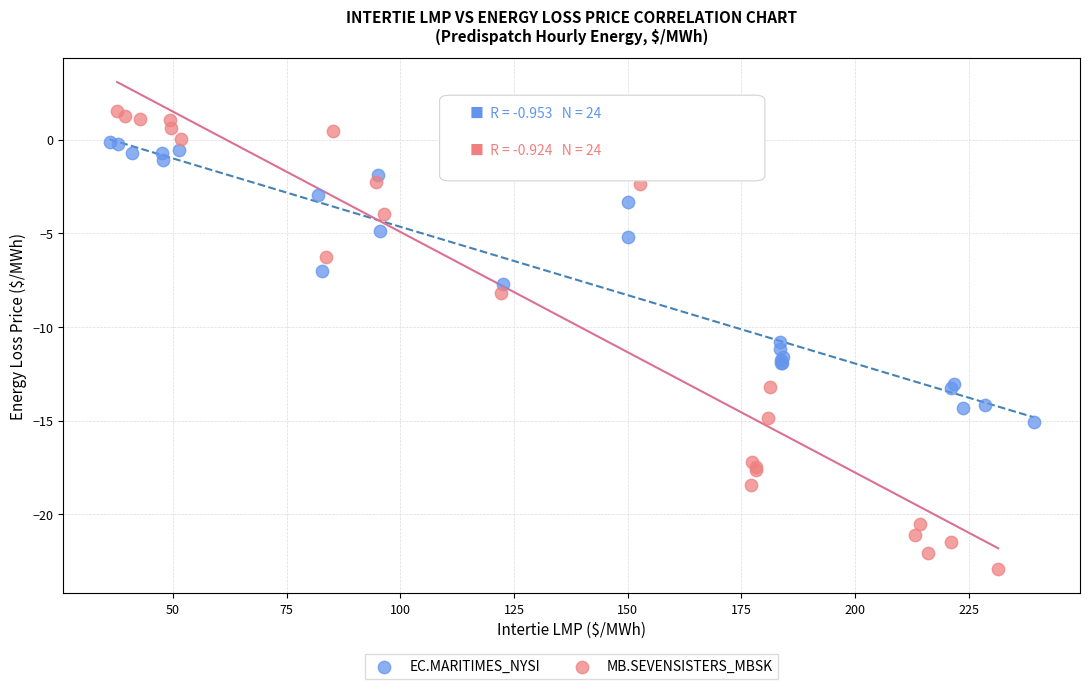

Which series has the widest spread of Y values?

MB.SEVENSISTERS_MBSK